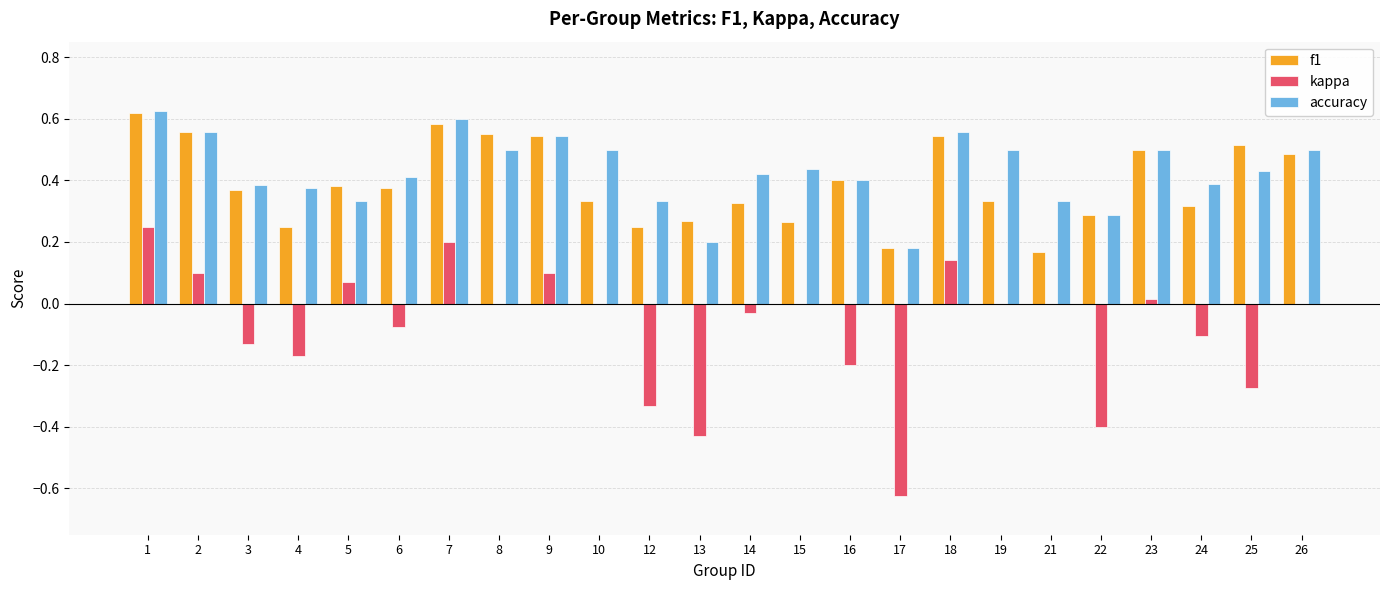

Which series changed the most between 9 and 22?

kappa